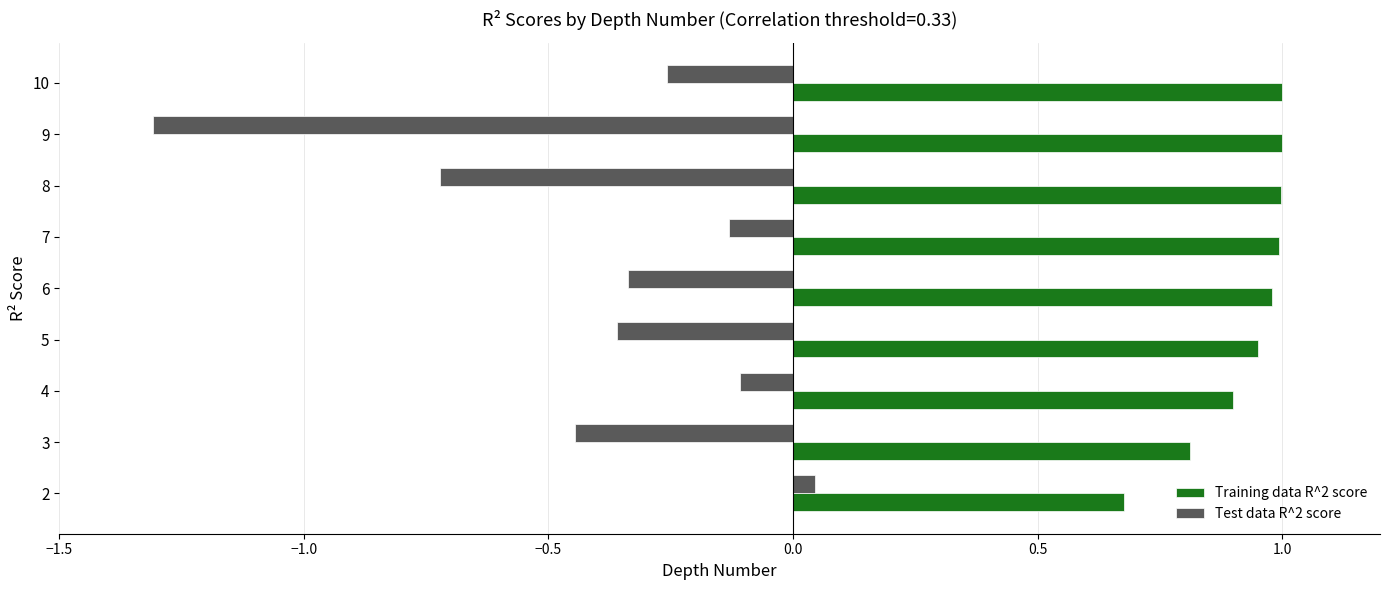

What is the smallest value displayed?

-1.3